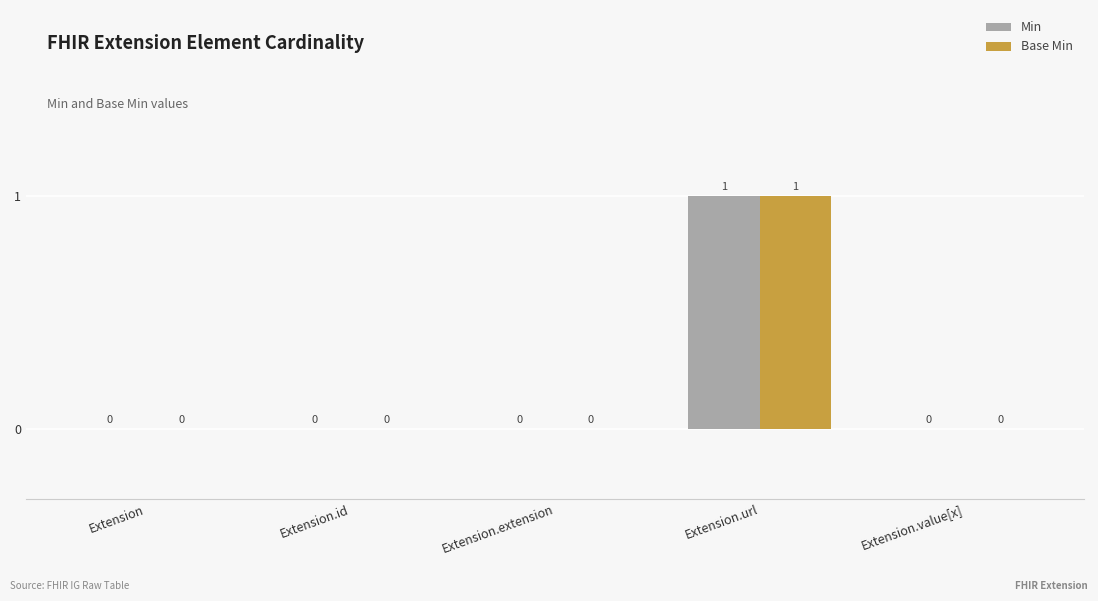

How many values in Base Min are above zero?

1